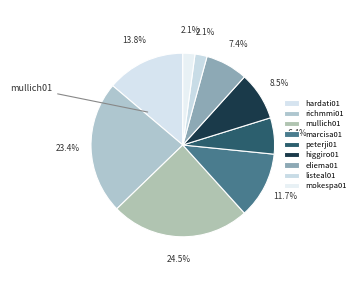

Count the number of slices in the pie.

9